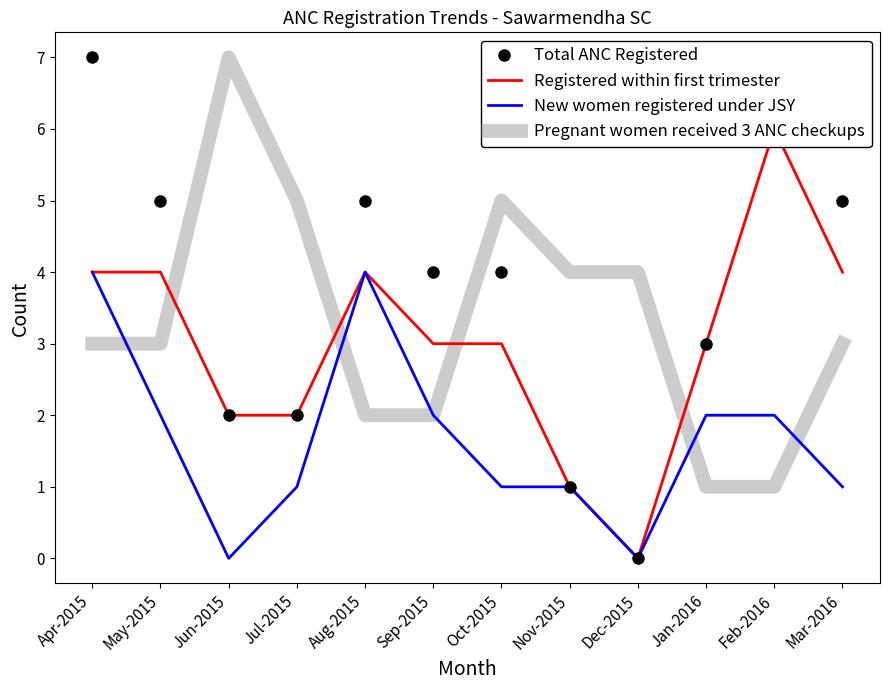

True or false: New women registered under JSY and Registered within first trimester intersect in this chart.

False